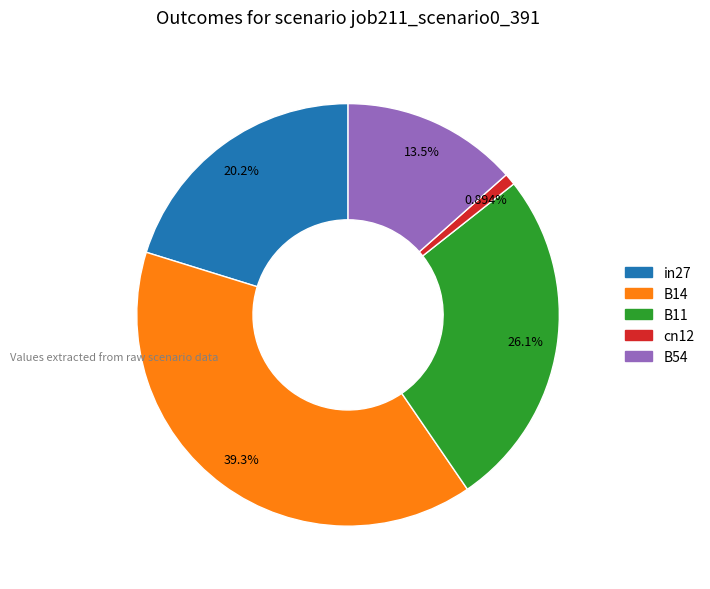

Which category has the smallest portion of the pie?

cn12